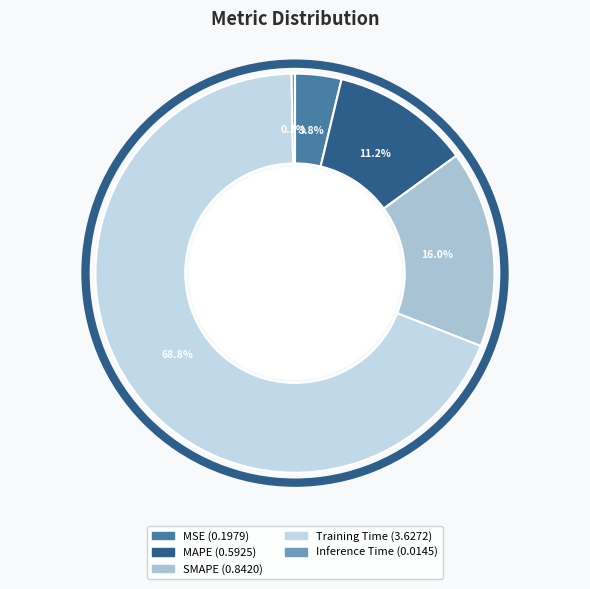

To the nearest percent, what is the difference between the MAPE and Training Time slice percentages?

58%